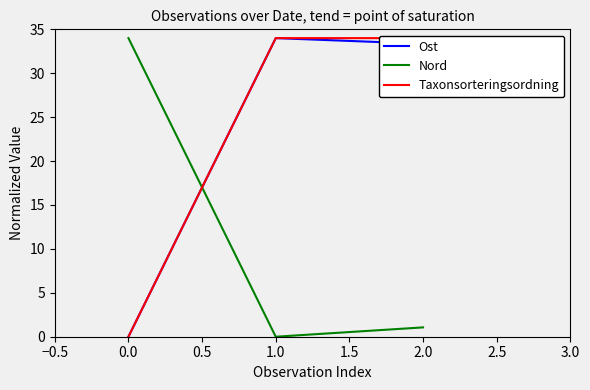

The value of Nord at 1.0 is 0.0. True or false?

True